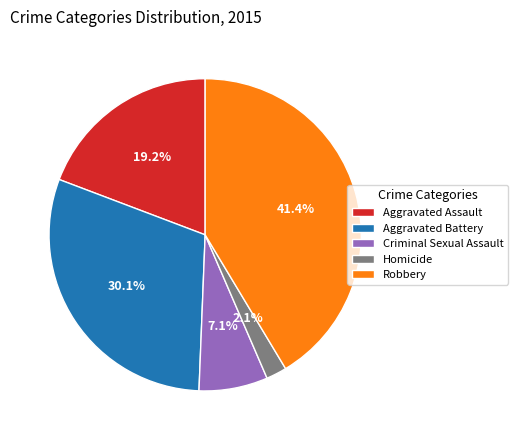

How many segments does this pie chart have?

5